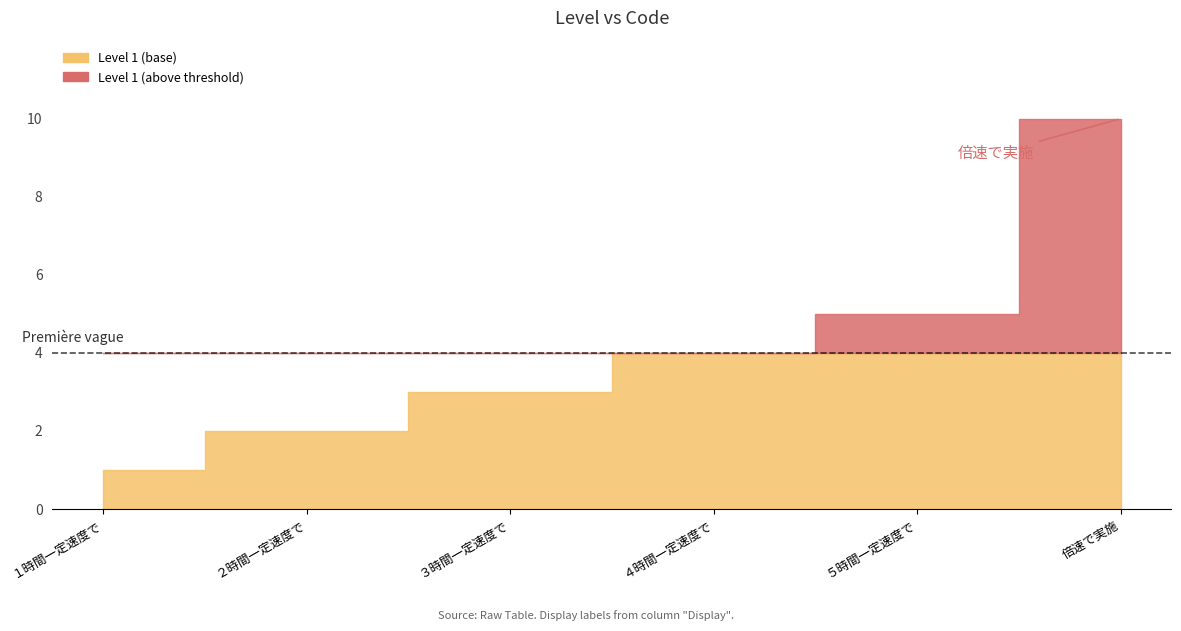

Reading right to left, list all the values displayed in this chart.

10	5	4	3	2	1